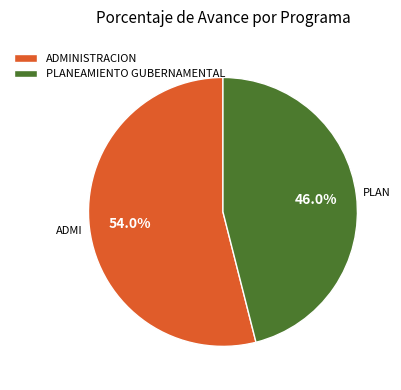

What is the ratio of the value at ADMINISTRACION to the value at PLANEAMIENTO GUBERNAMENTAL?

1.2